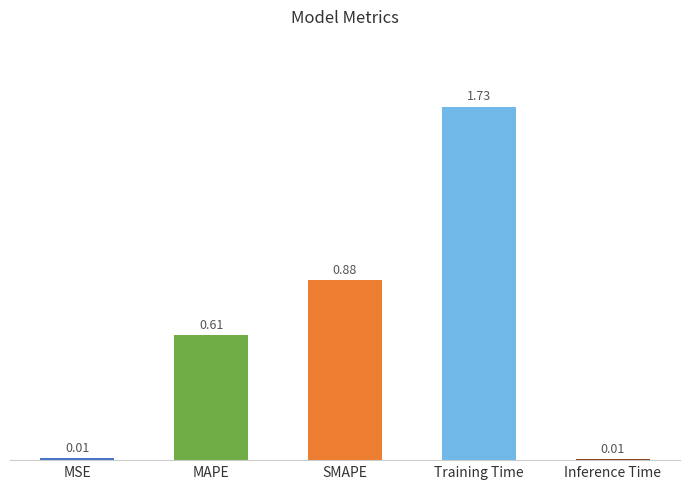

Which label corresponds to the largest value in the chart?

Training Time